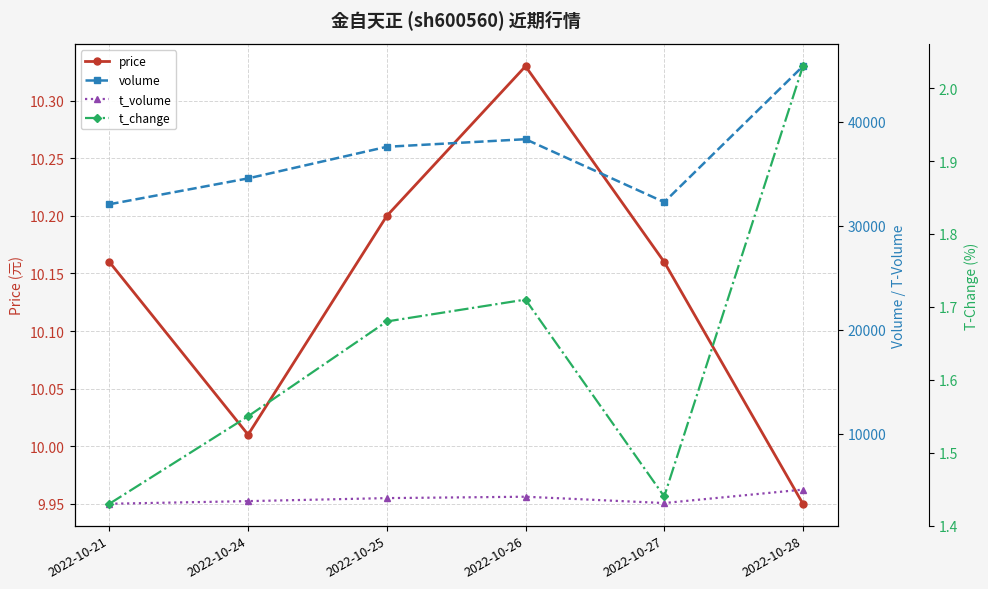

At which category is the sum across all series the highest?

2022-10-28